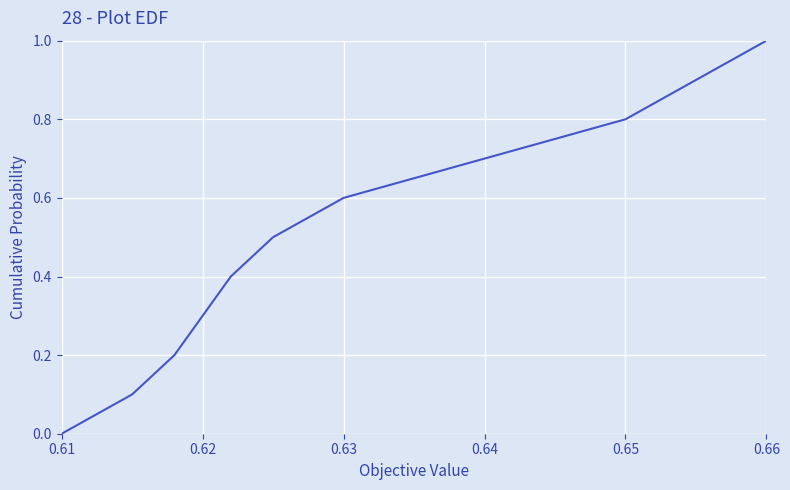

What is the difference between the maximum and minimum values?

1.0